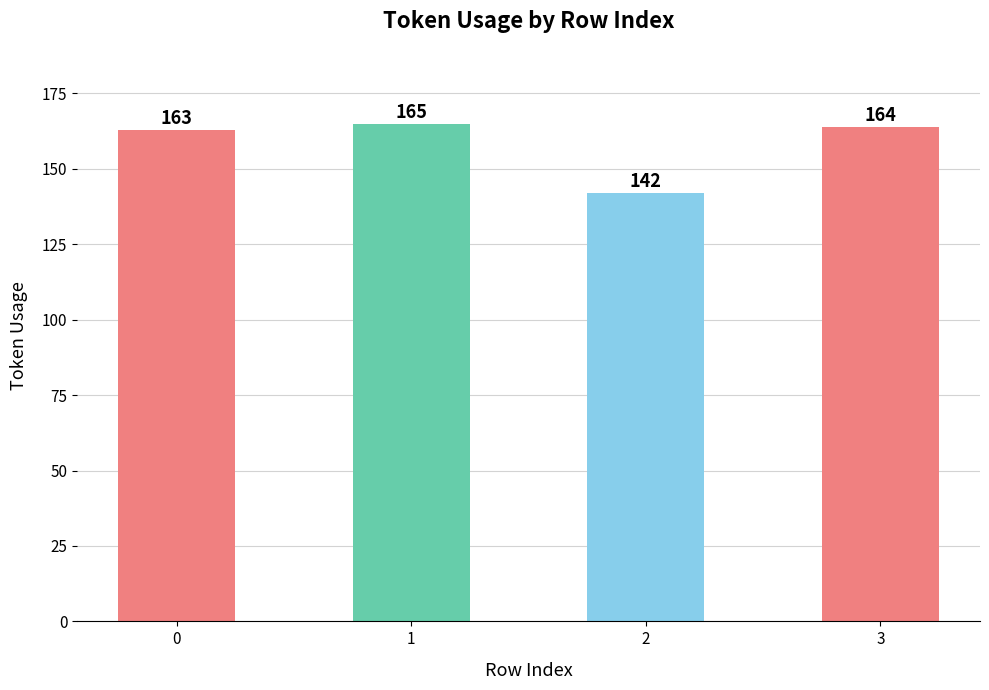

What value does the data have at 0, to the nearest 10?

160